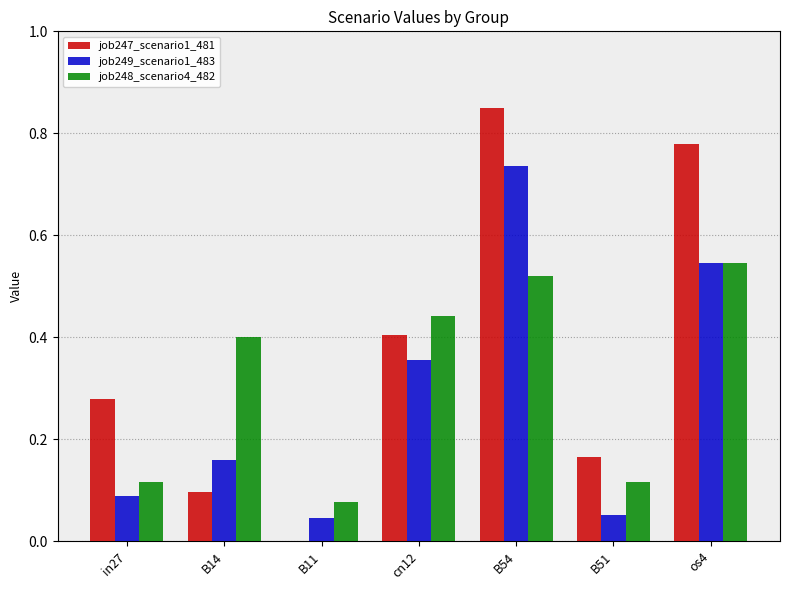

Which series has the largest total across all categories?

job247_scenario1_481